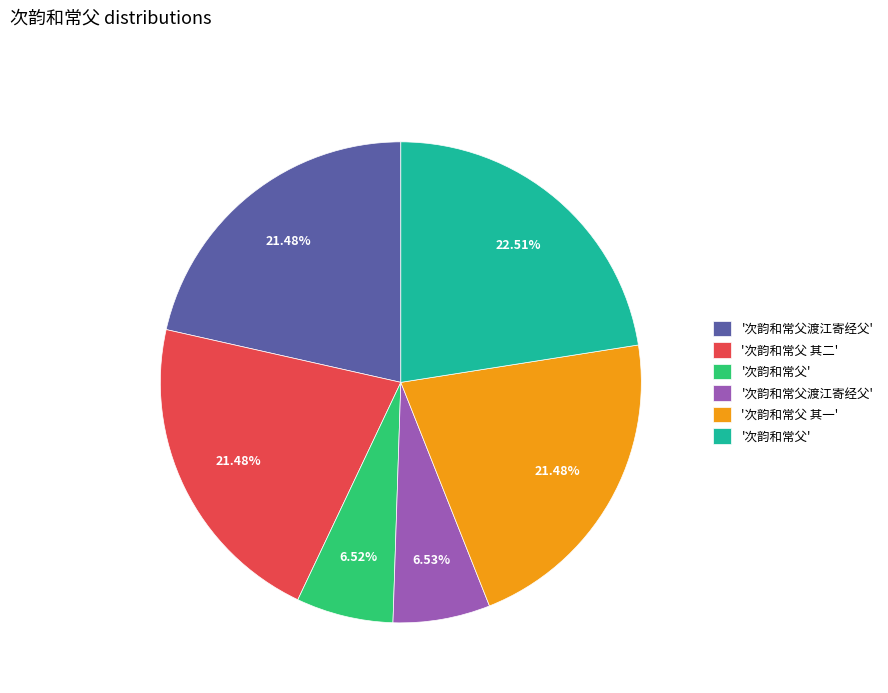

Is there any slice that represents more than half of the pie?

No